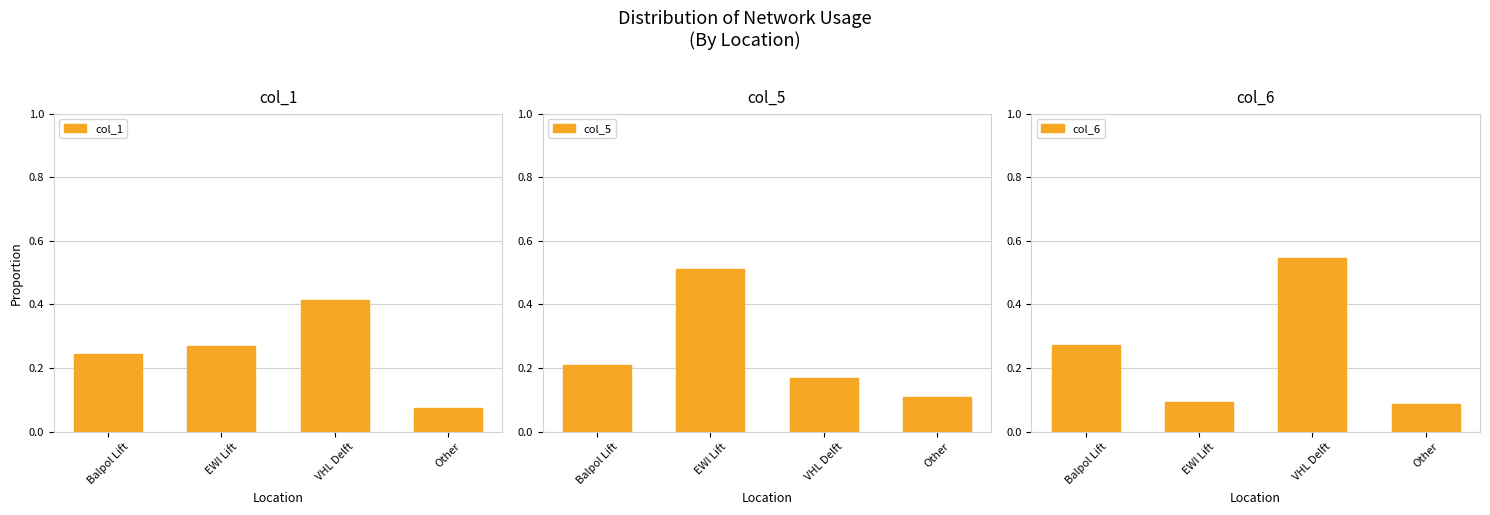

Is it true that col_1 equals 0.3 at EWI Lift?

True